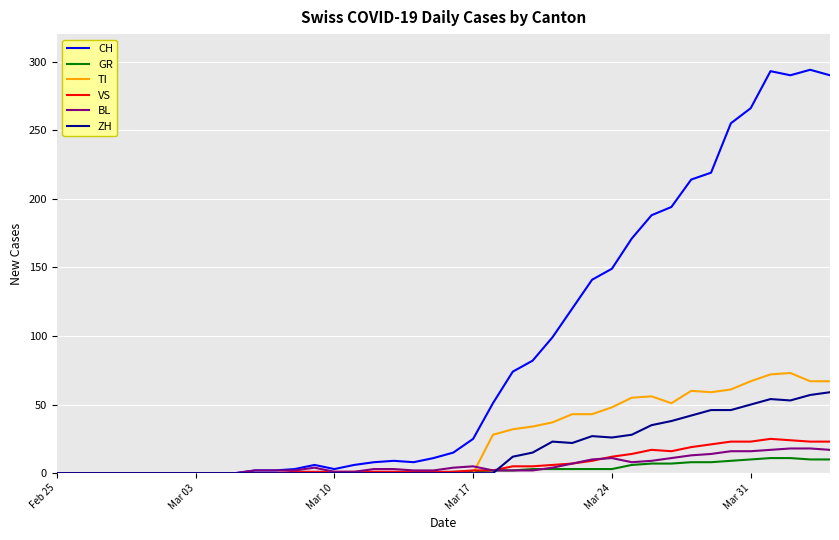

What is the highest value of the GR series?

11